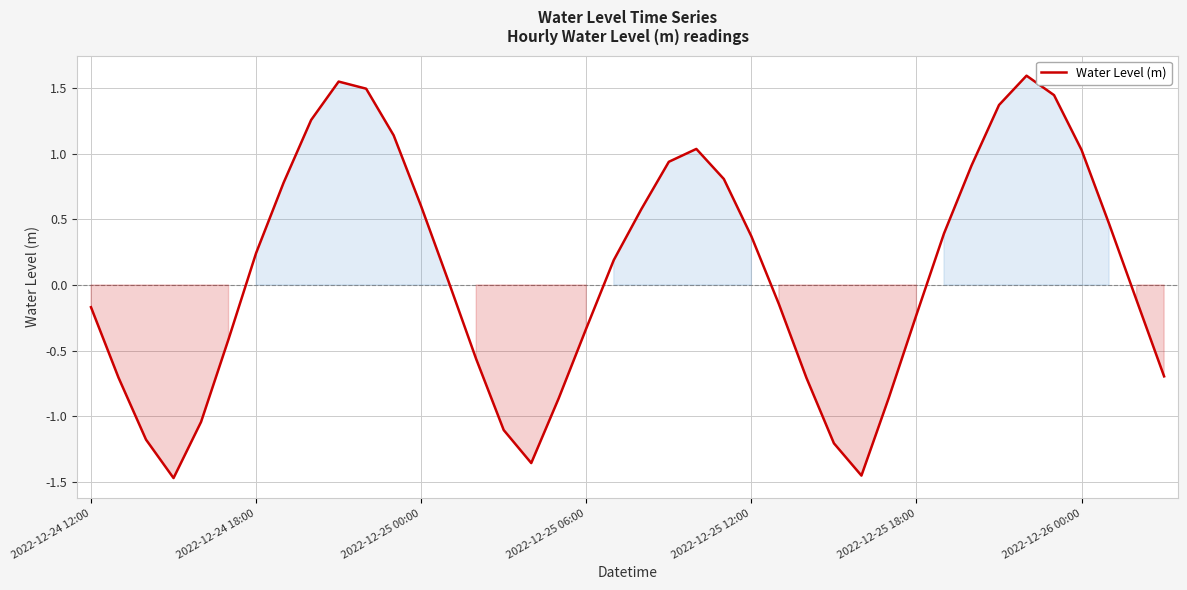

What is the difference between the maximum and minimum values?

3.1